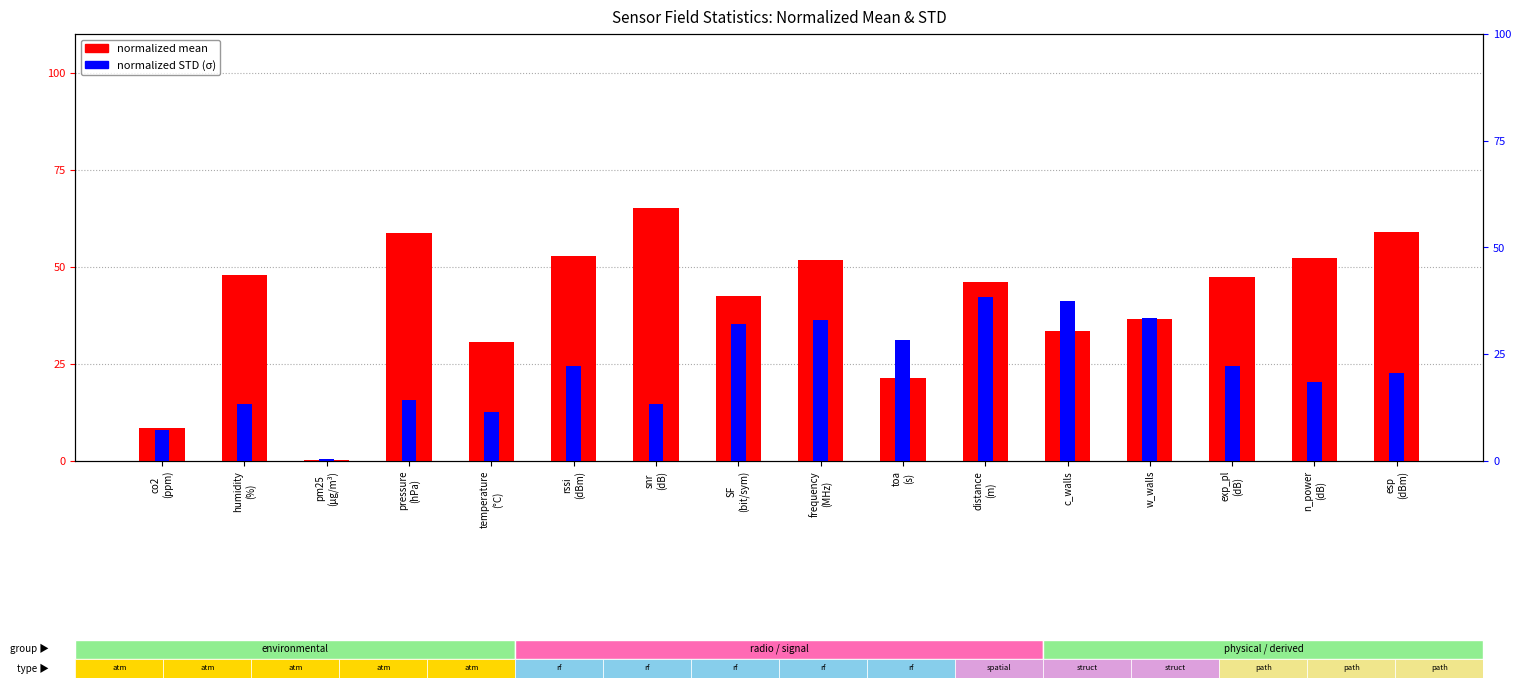

What are all the series names shown in the legend?

normalized mean, normalized STD (σ)